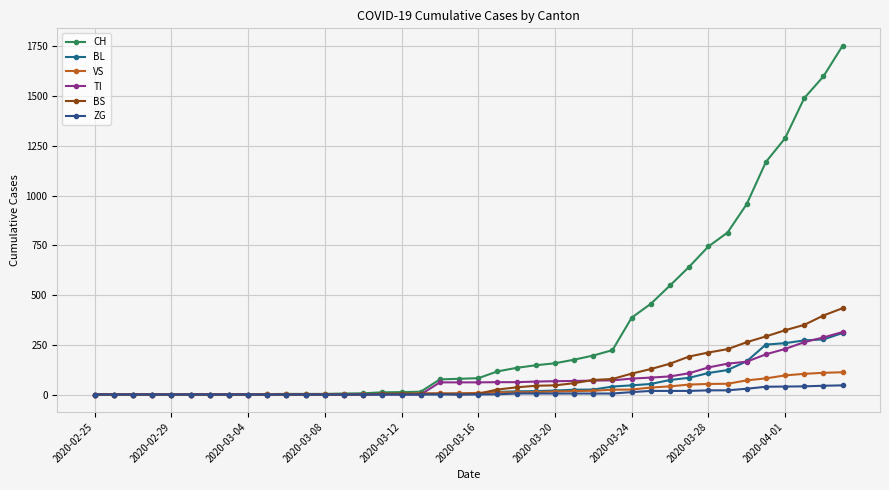

How many values in the CH series are below 82?

20